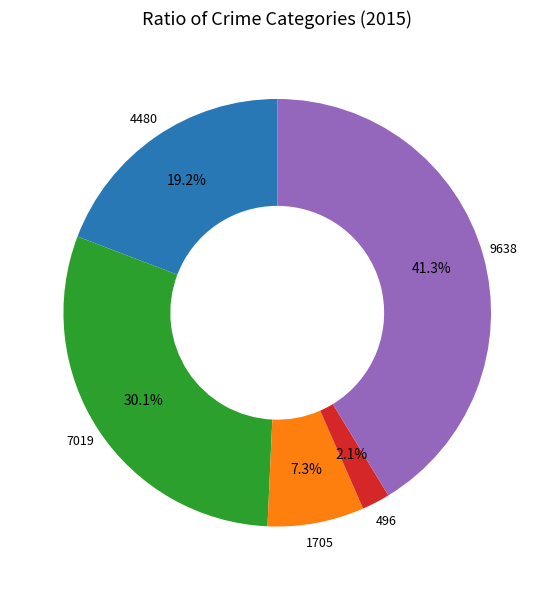

How many segments does this pie chart have?

5